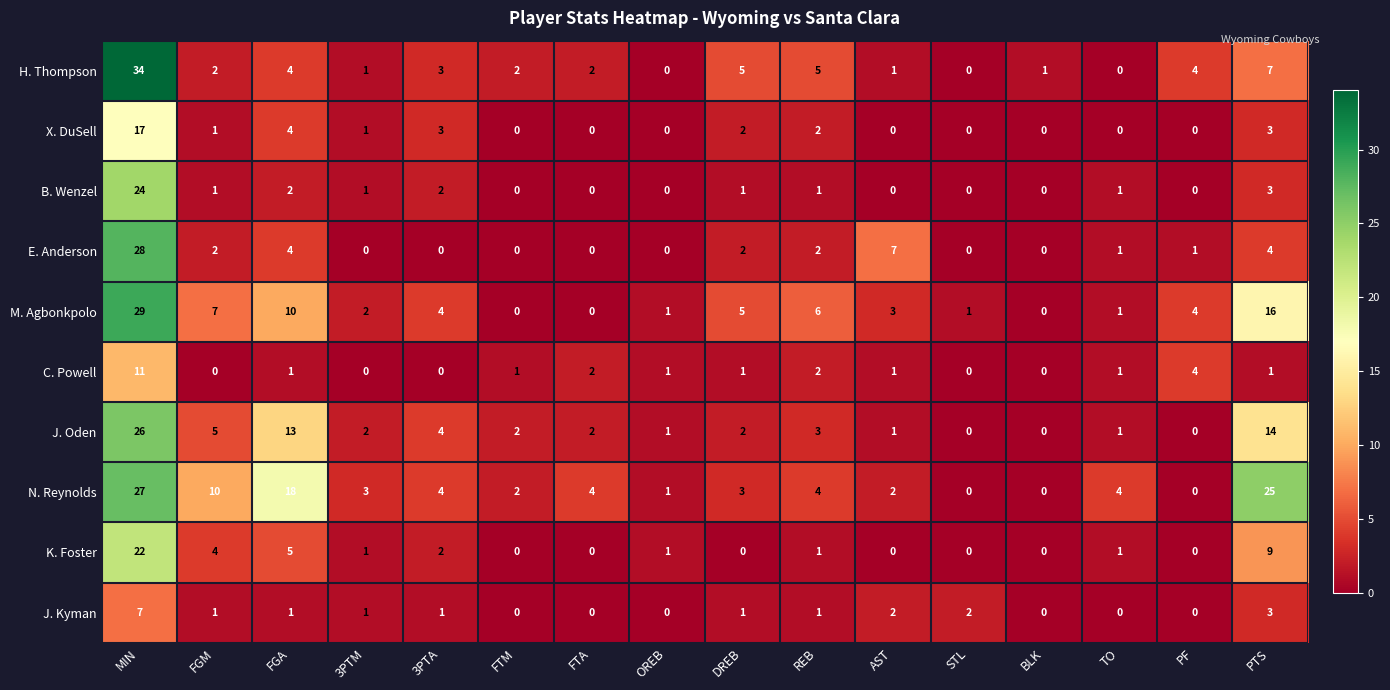

What is the sum of all E. Anderson values?

51